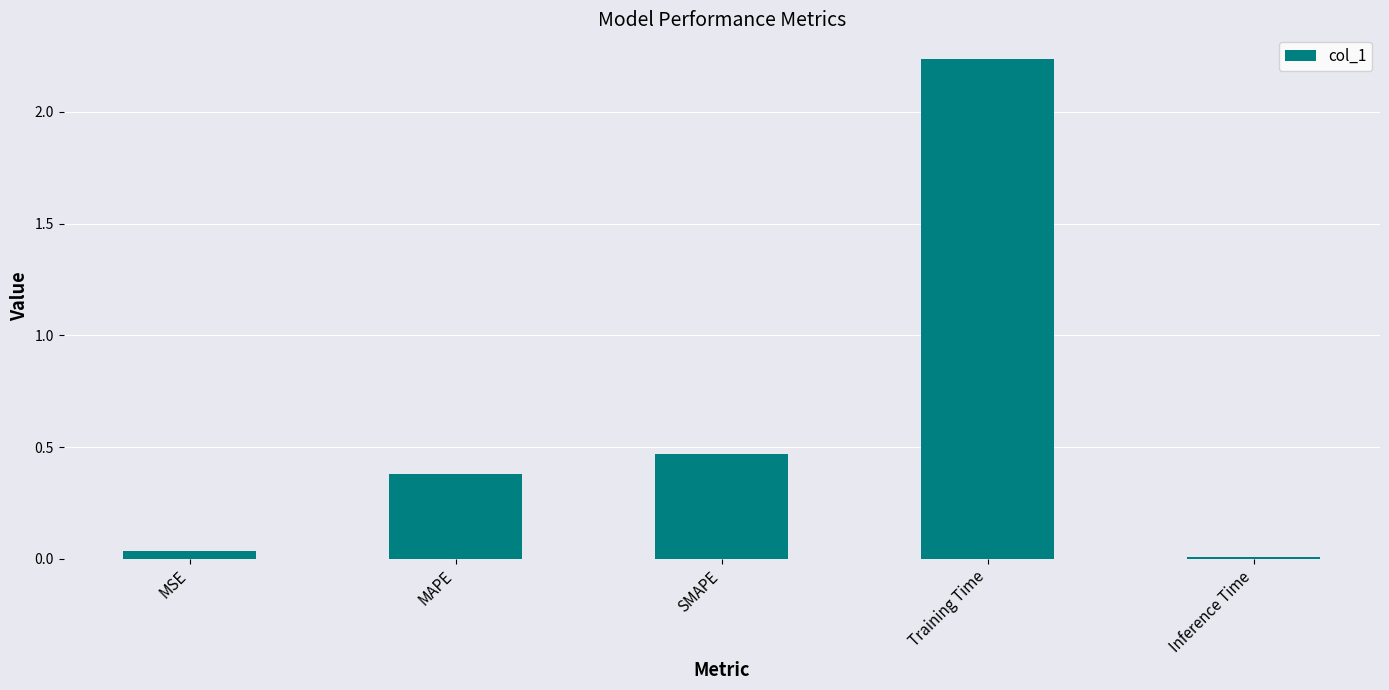

The chart shows a value of 1.4 at Training Time. True or false?

False